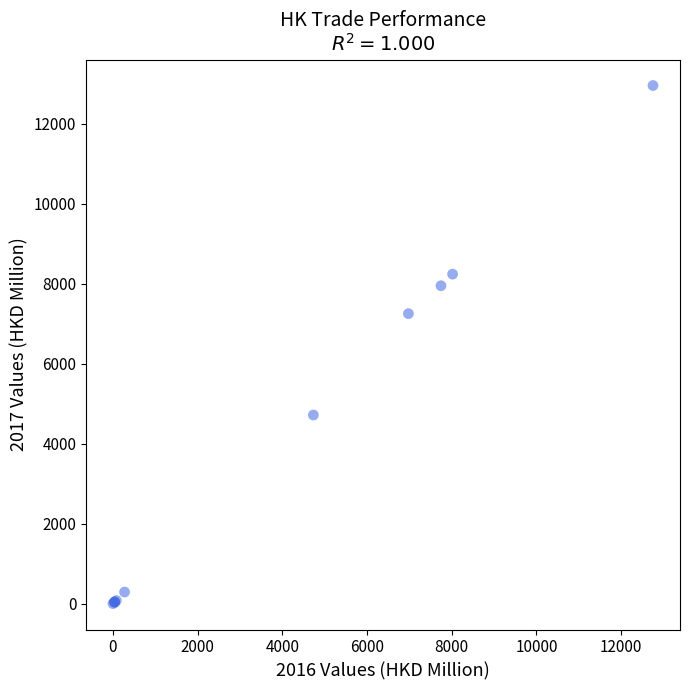

What Y value in the scatter plot is closest to 6479?

7253.0